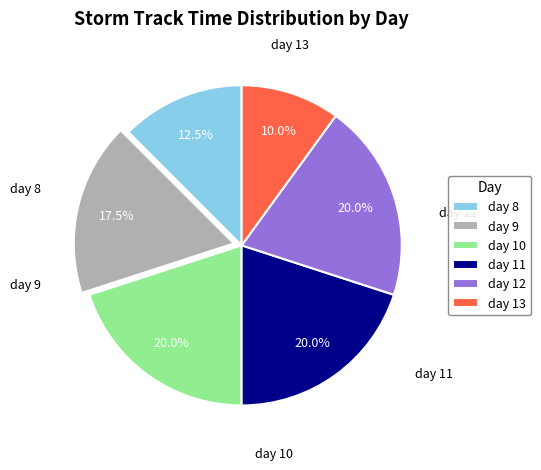

Does any single category account for the majority?

No